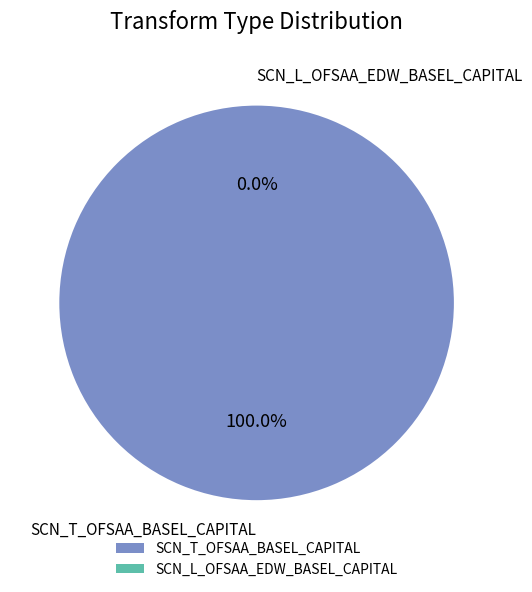

Which category has the biggest portion of the pie?

SCN_T_OFSAA_BASEL_CAPITAL